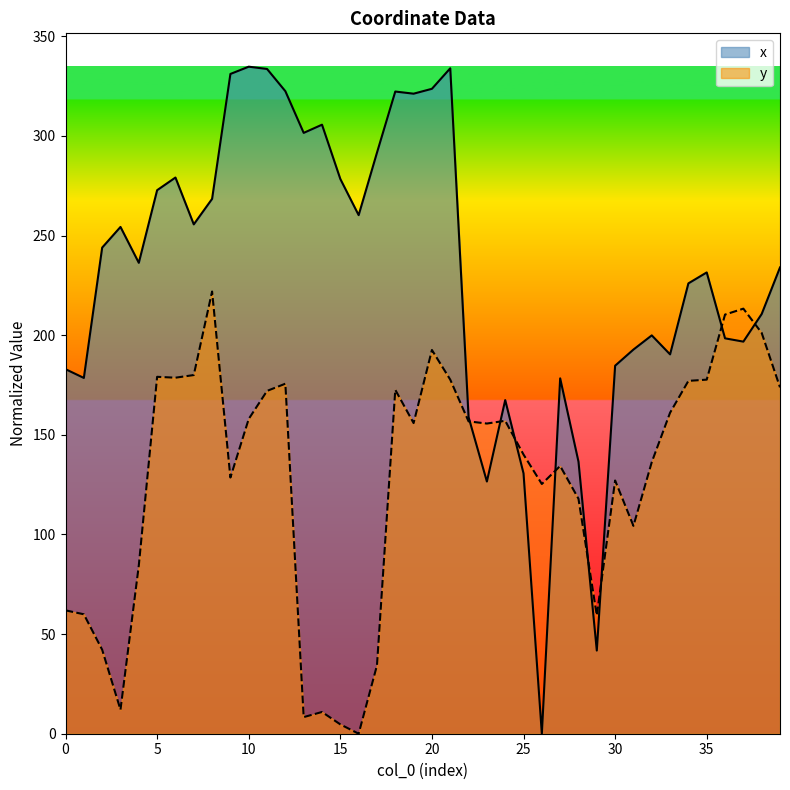

The value of y at 7 is 180.0. True or false?

True